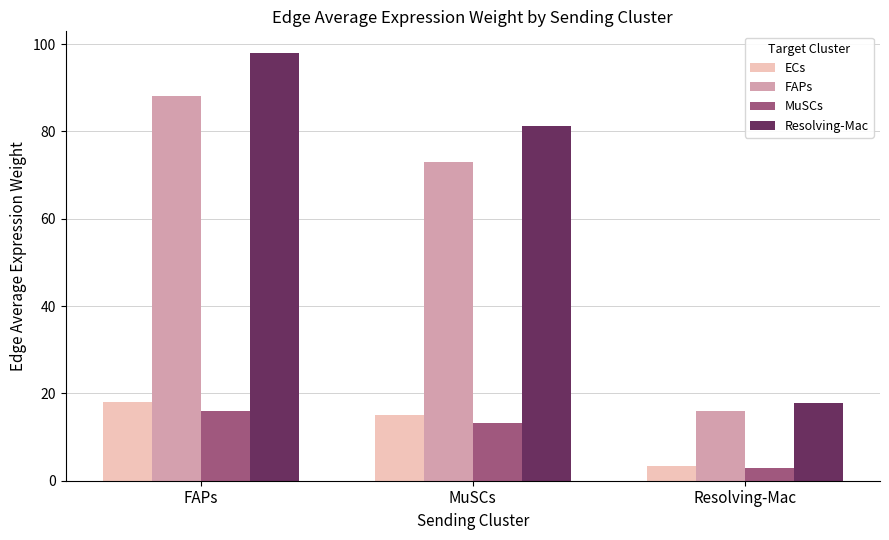

What is the lowest value of the MuSCs series?

2.9